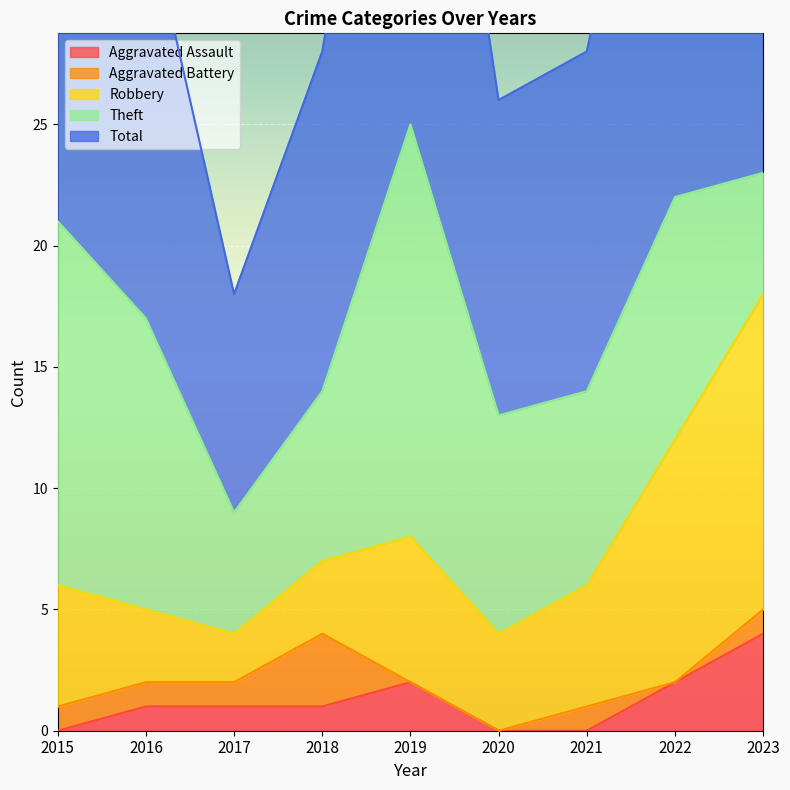

True or false: Aggravated Assault has a value of 2 at 2016.

False